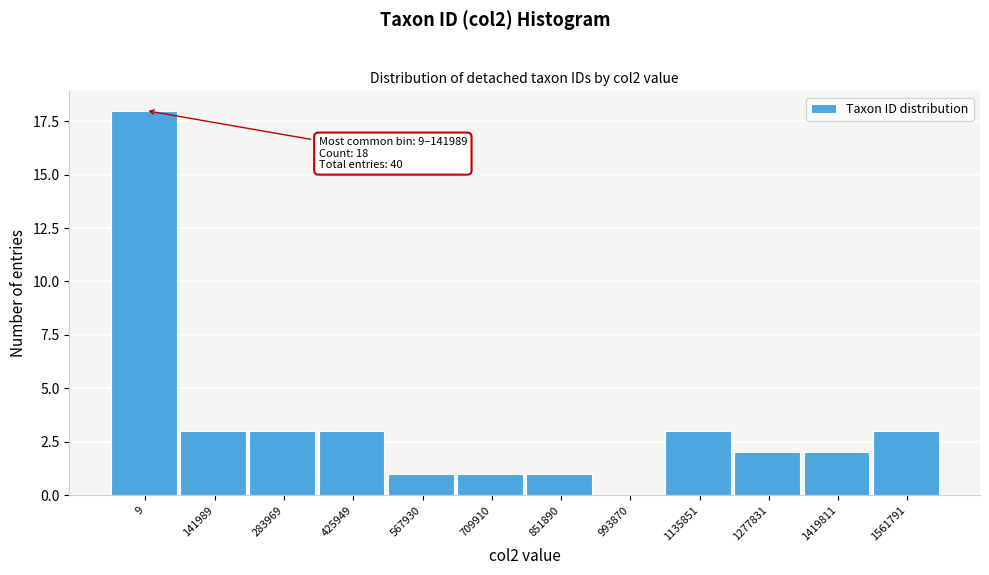

Reading left to right, what are all the values shown in this chart?

9=18	141989=3	283969=3	425949=3	567930=1	709910=1	851890=1	993870=0	1135851=3	1277831=2	1419811=2	1561791=3